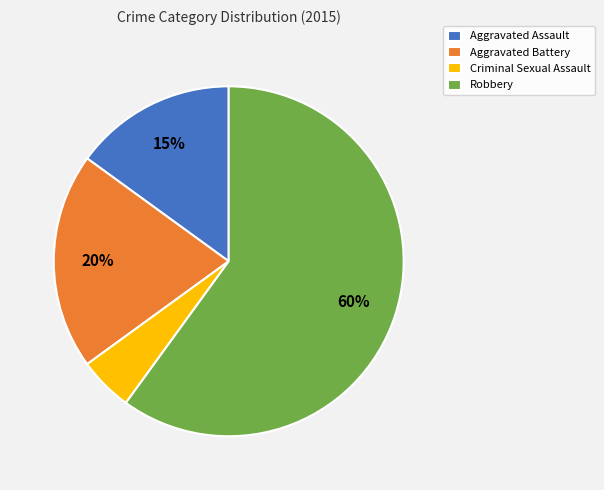

Between Aggravated Battery and Aggravated Assault, which is larger?

Aggravated Battery